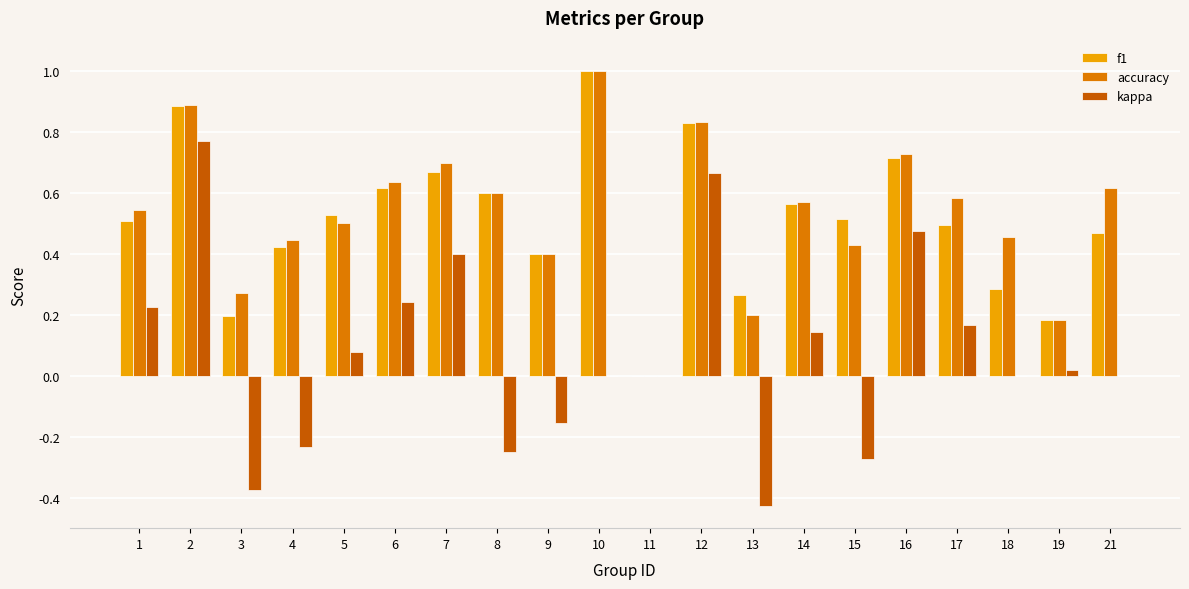

How many series are shown in this chart?

3